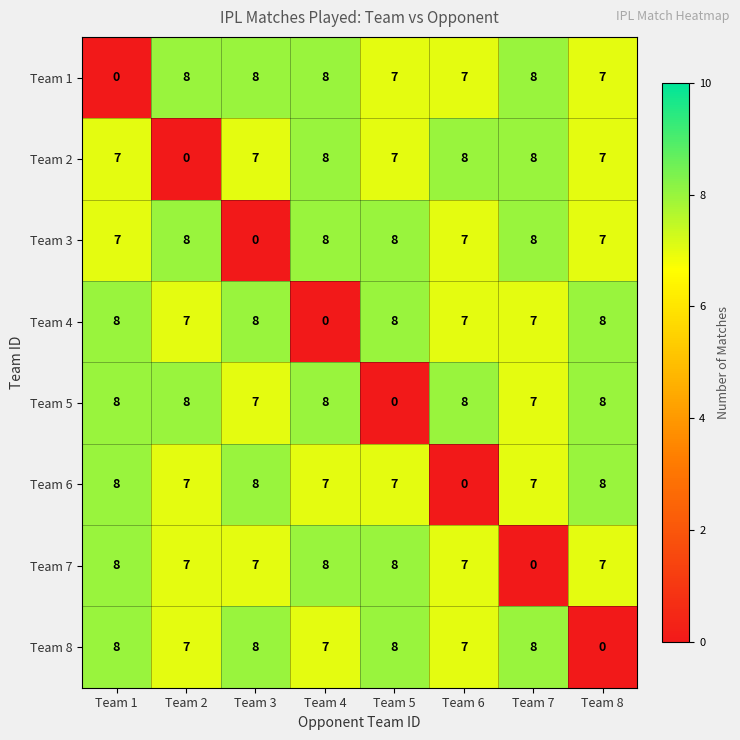

What is the sum of all Team 8 values?

53